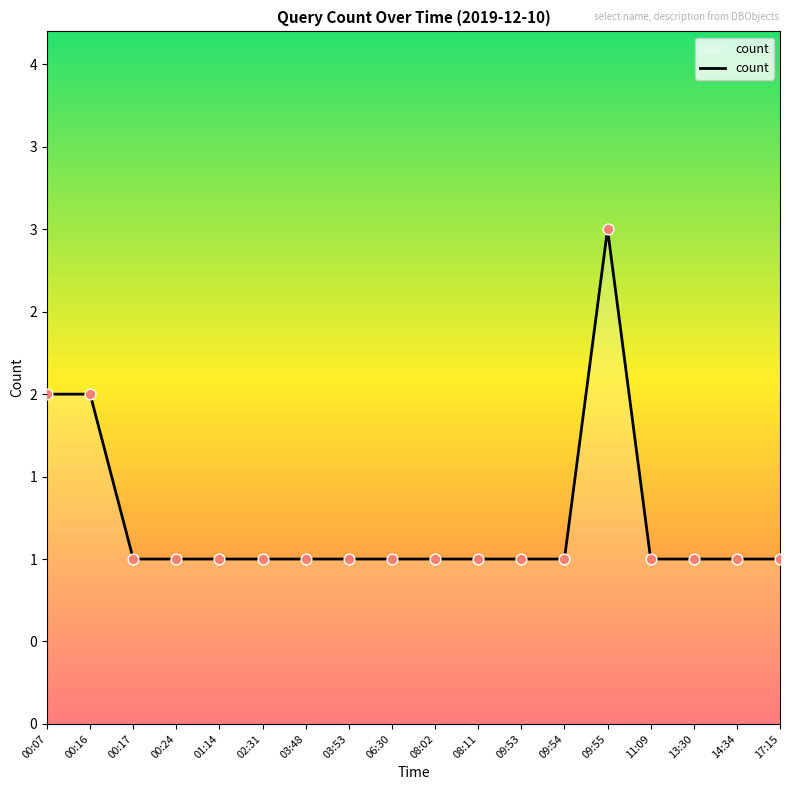

Does the chart have visible grid lines?

No